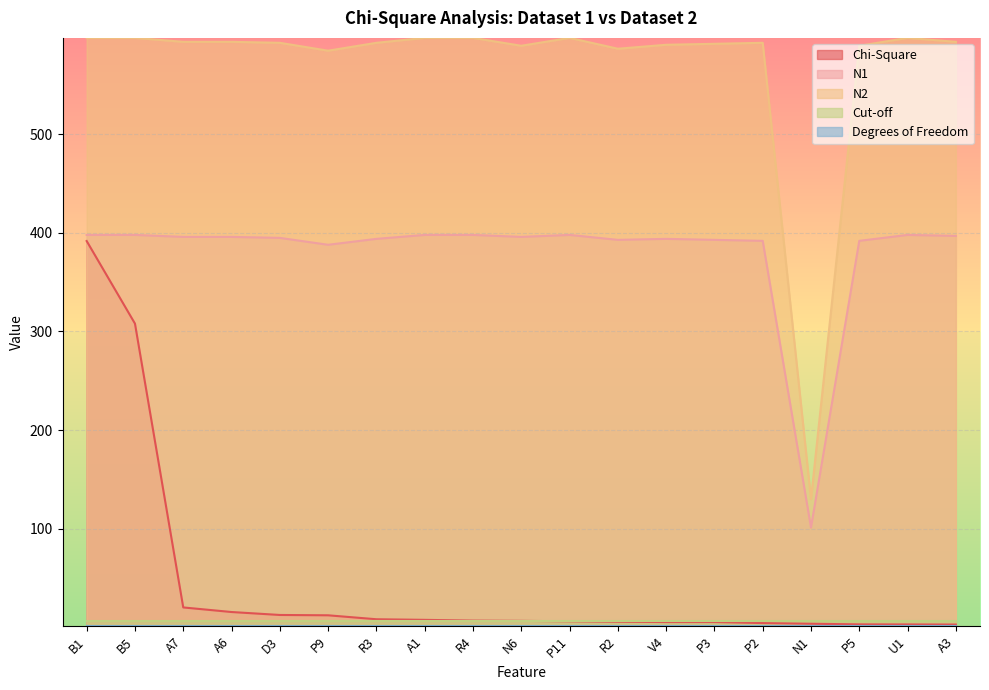

Which label corresponds to the smallest value in the chart?

A3